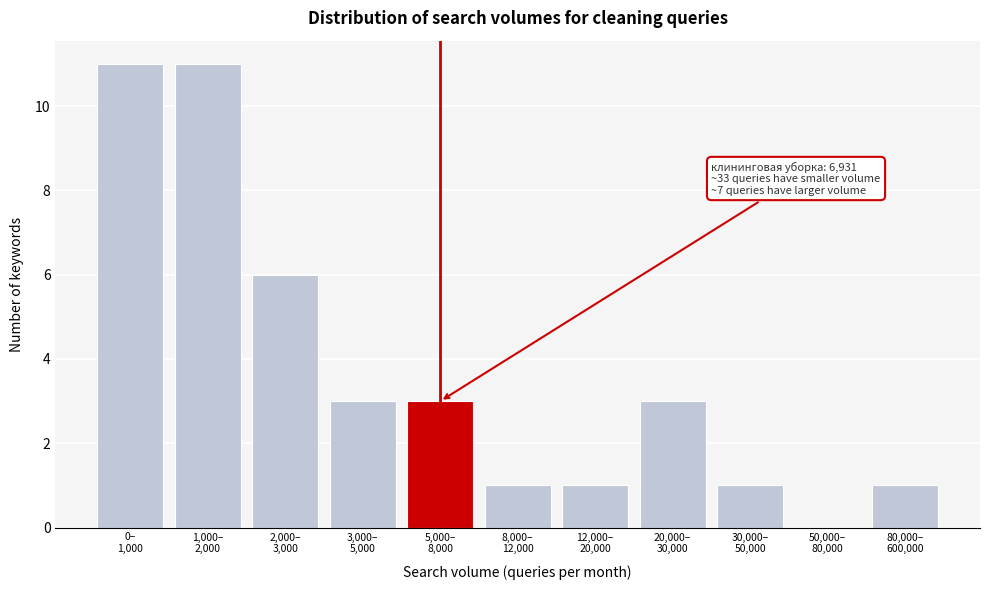

What is the sum of all values?

41